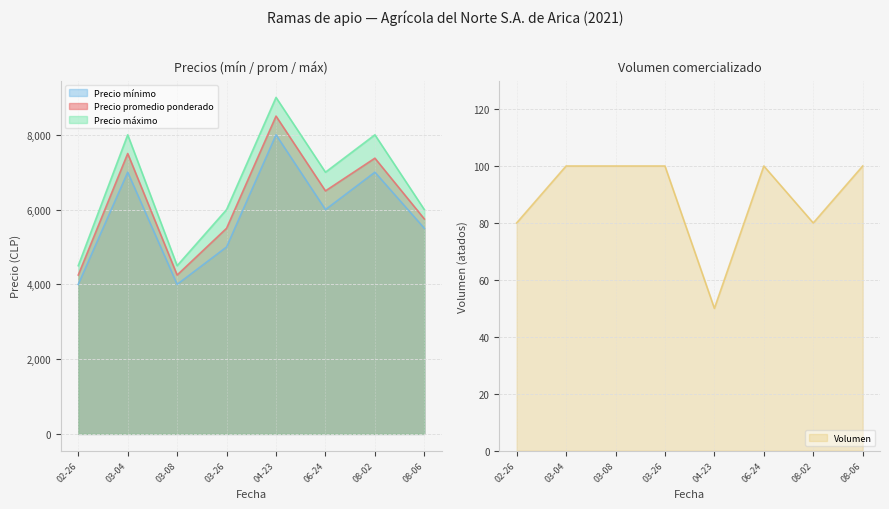

Is it true that Precio máximo equals 2425 at 06-24?

False